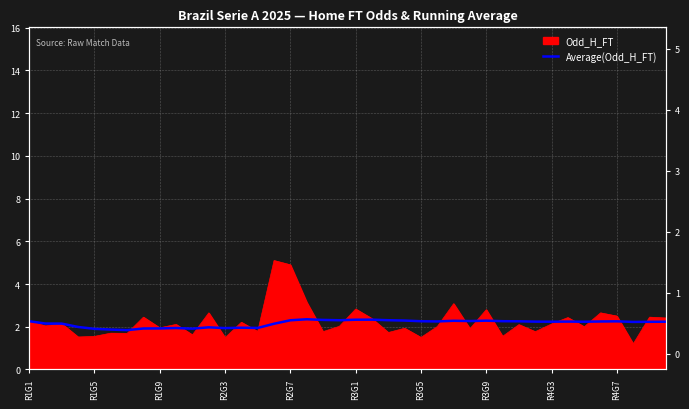

At which category does the chart reach its peak across all series?

17